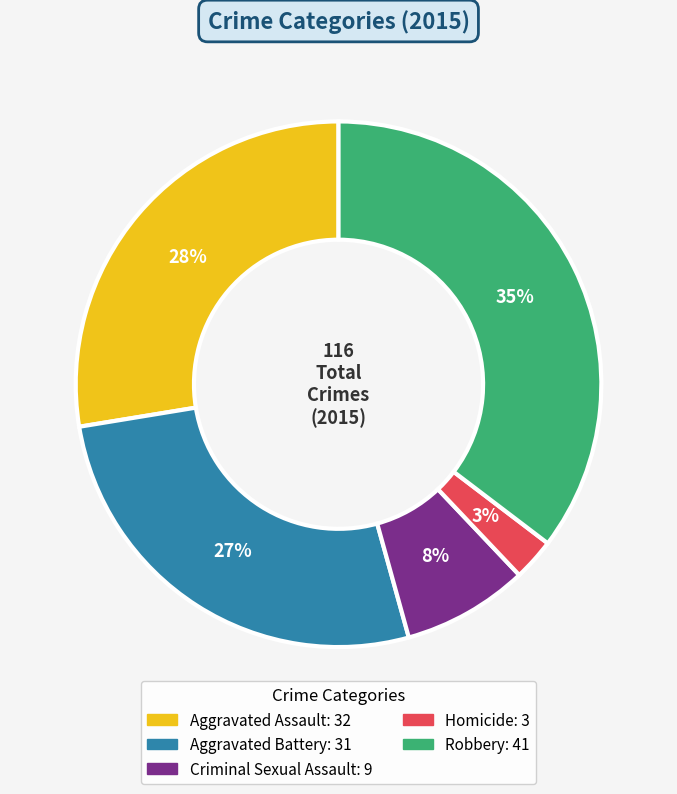

Rank the categories by value from lowest to highest.

Homicide, Criminal Sexual Assault, Aggravated Battery, Aggravated Assault, Robbery